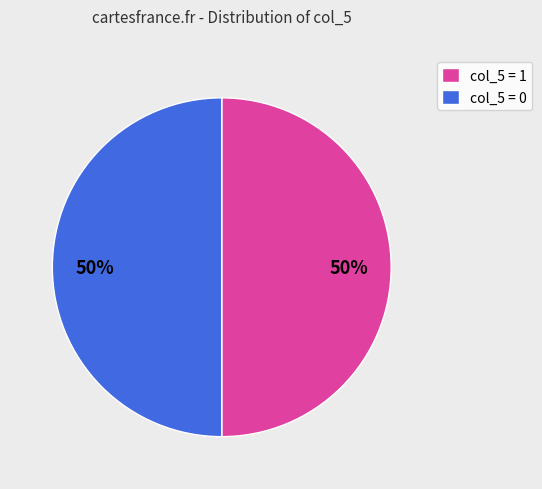

To the nearest percent, what is the combined percentage of col_5 = 0 and col_5 = 1?

100%